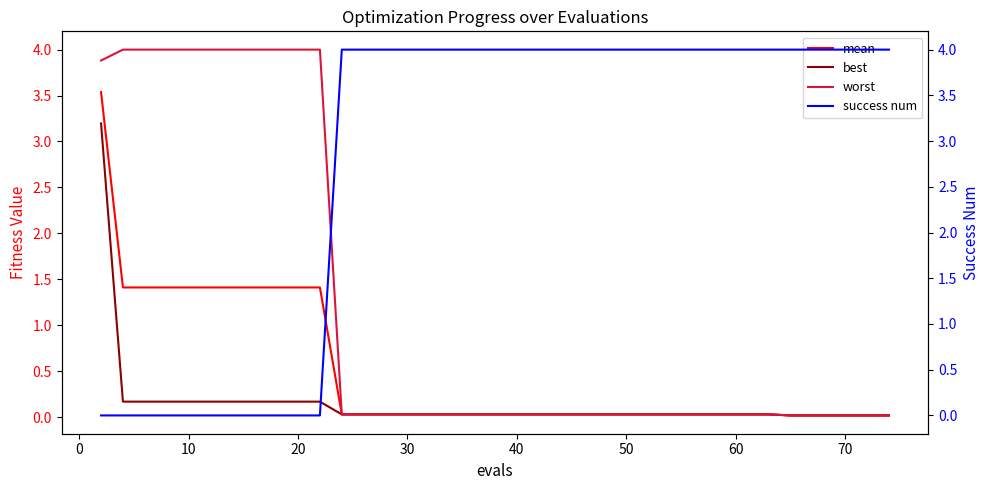

Does the chart display data point markers on the line(s)?

No